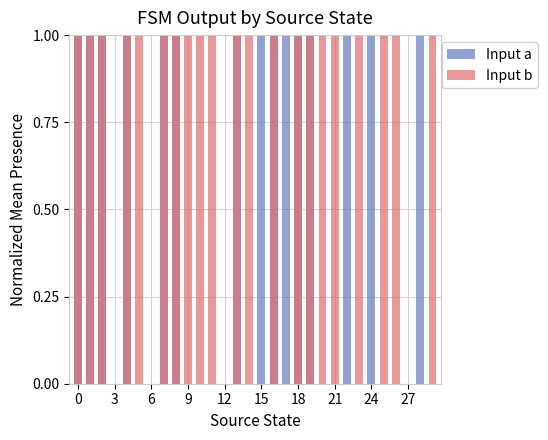

What is the sum of all Input b values?

21